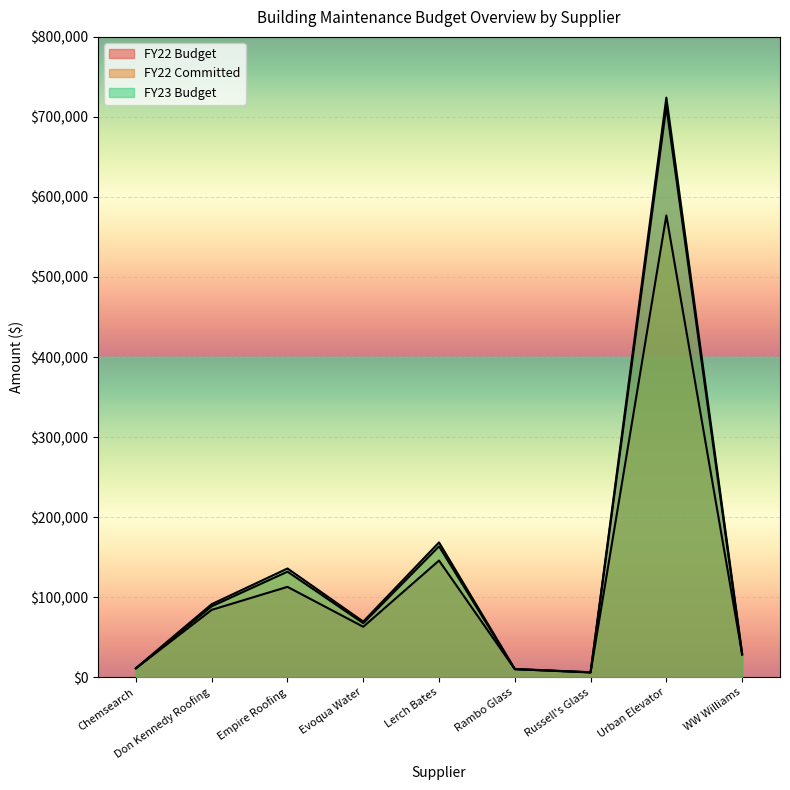

What is the value of the FY22 Budget point at the 3rd from the left?

112860